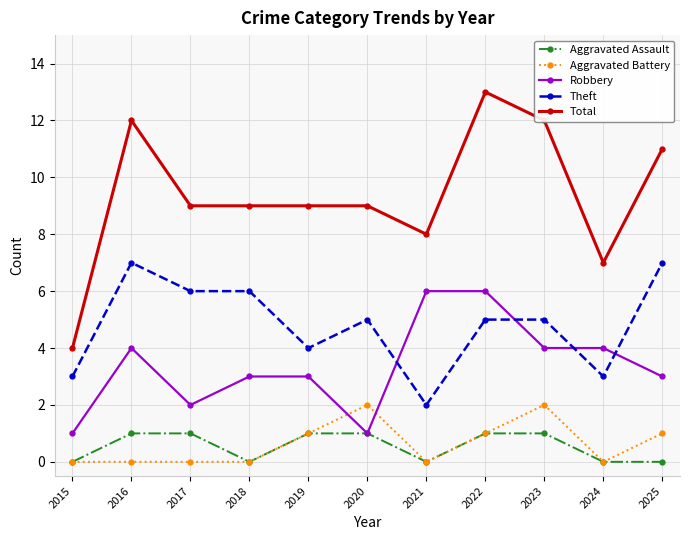

True or false: Theft and Aggravated Assault cross at least once.

False